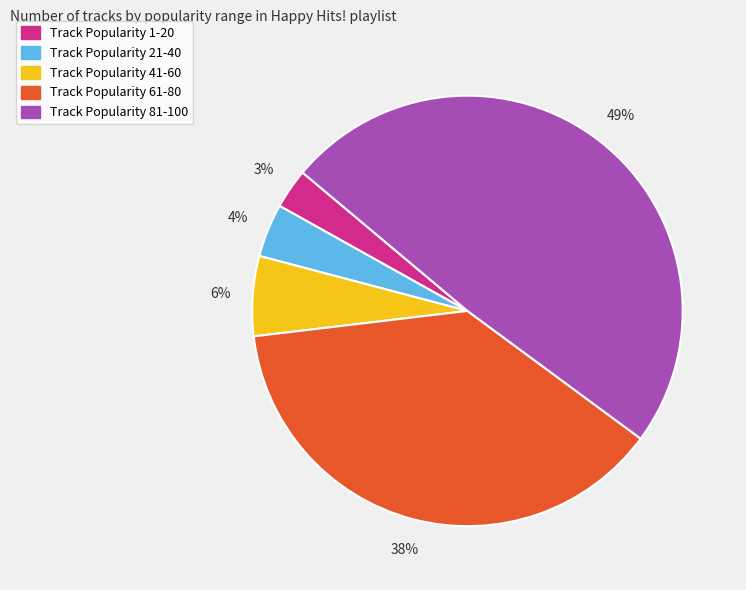

To the nearest percent, what portion does Track Popularity 41-60 represent?

6%